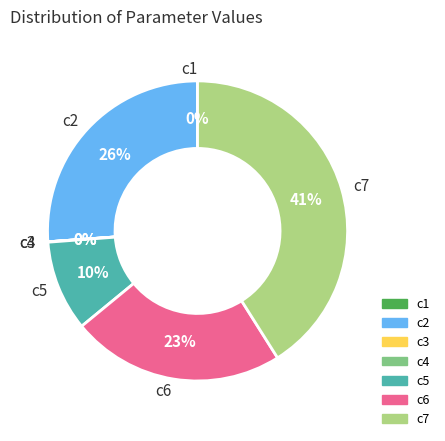

Is there a majority slice in this chart?

No